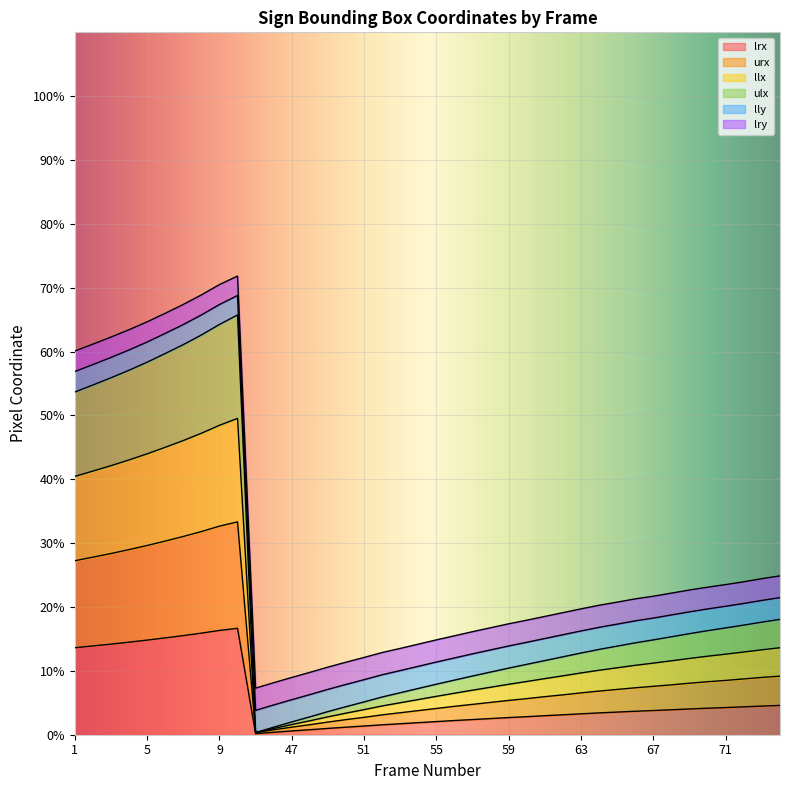

What is the difference between the highest and lowest values at 8?

53.0